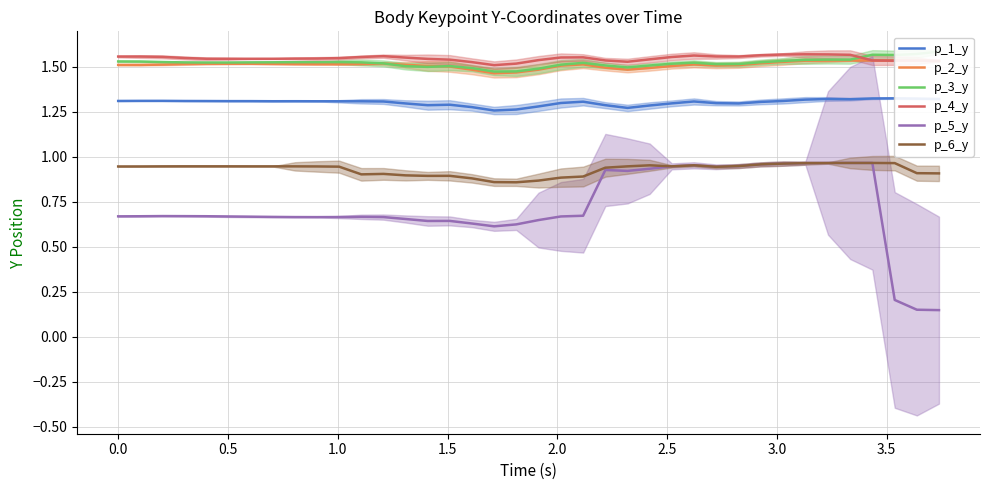

In p_4_y, how many points are higher than both neighbors (excluding endpoints)?

5